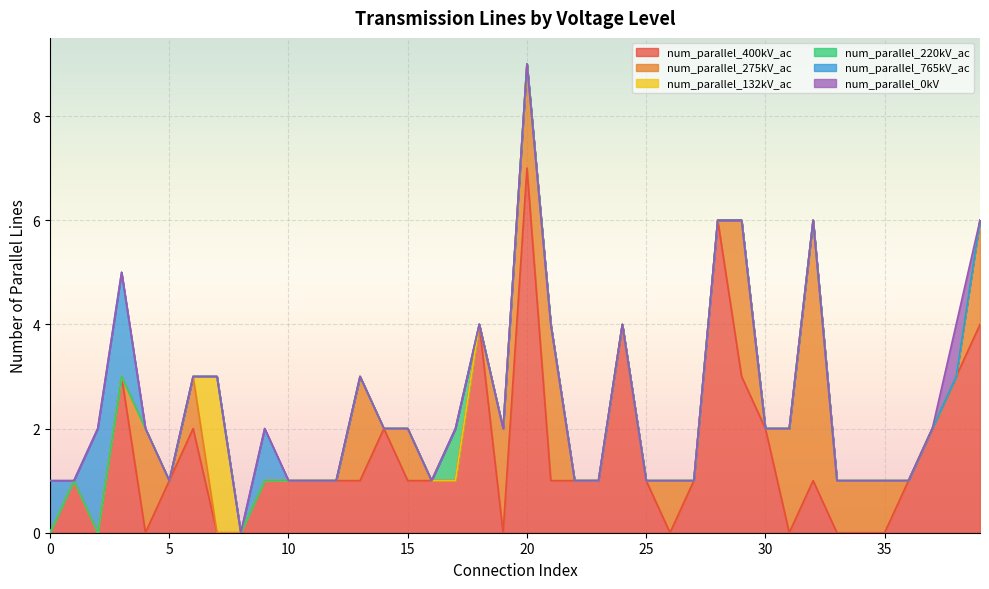

What is the difference between the second highest and minimum values in the num_parallel_275kV_ac series?

3